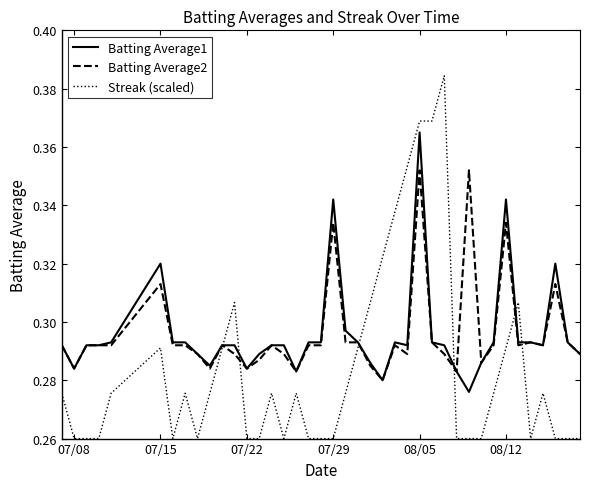

What is the difference between the maximum and minimum values in the Streak (scaled) series?

0.1